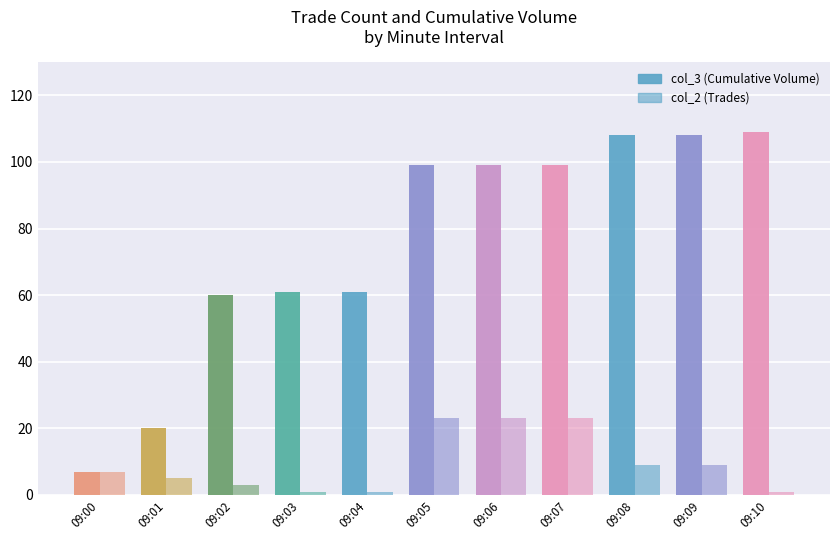

What is the average value of the col_3 (Cumulative Volume) series?

76